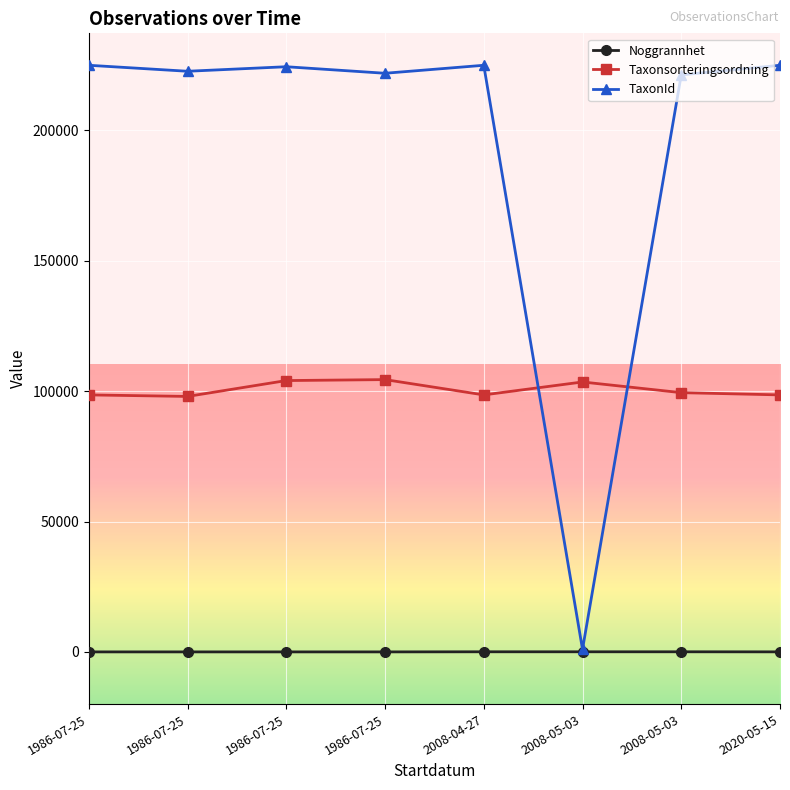

Count the number of categories in the chart.

8